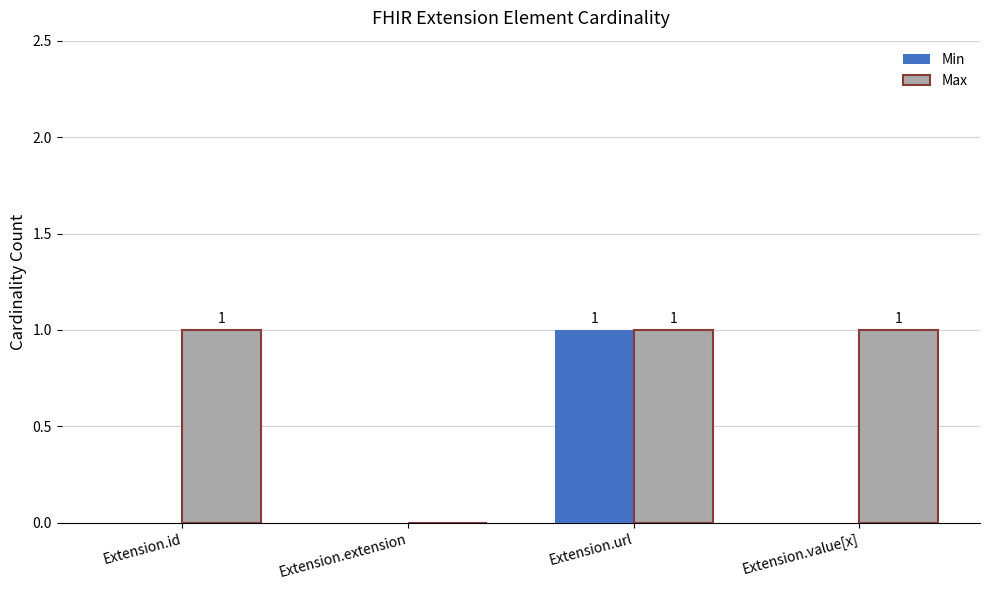

The Min series shows 0 at Extension.value[x]. True or false?

True